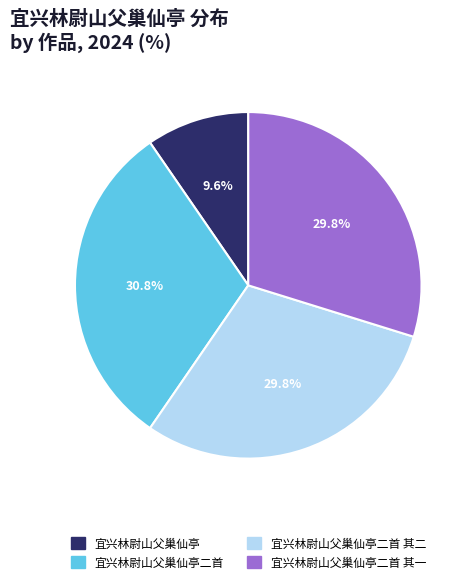

To the nearest percent, what percentage of the pie is 宜兴林尉山父巢仙亭二首 其一?

30%